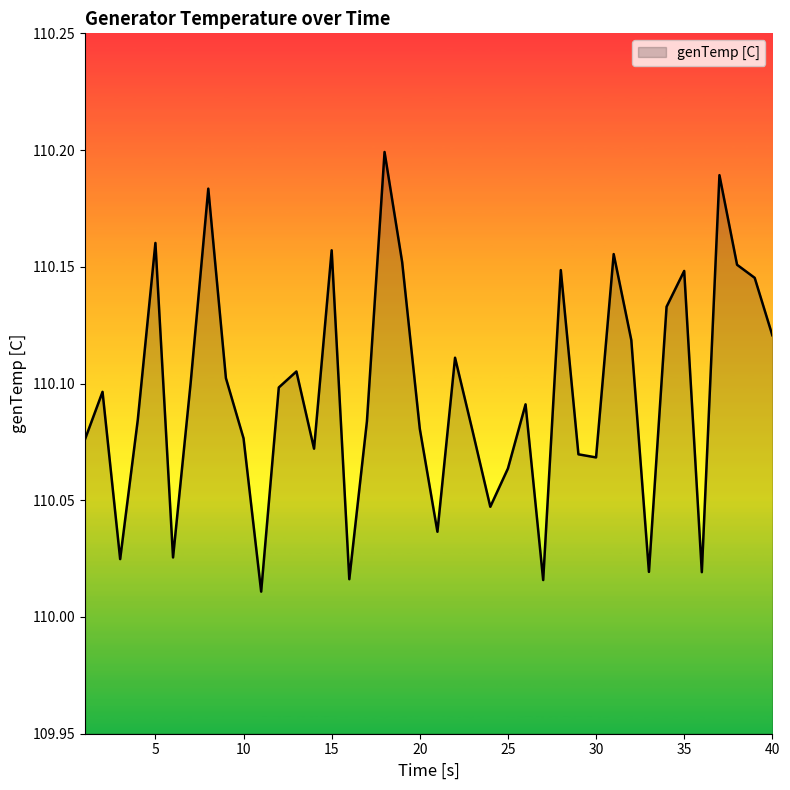

Does the chart have visible grid lines?

No